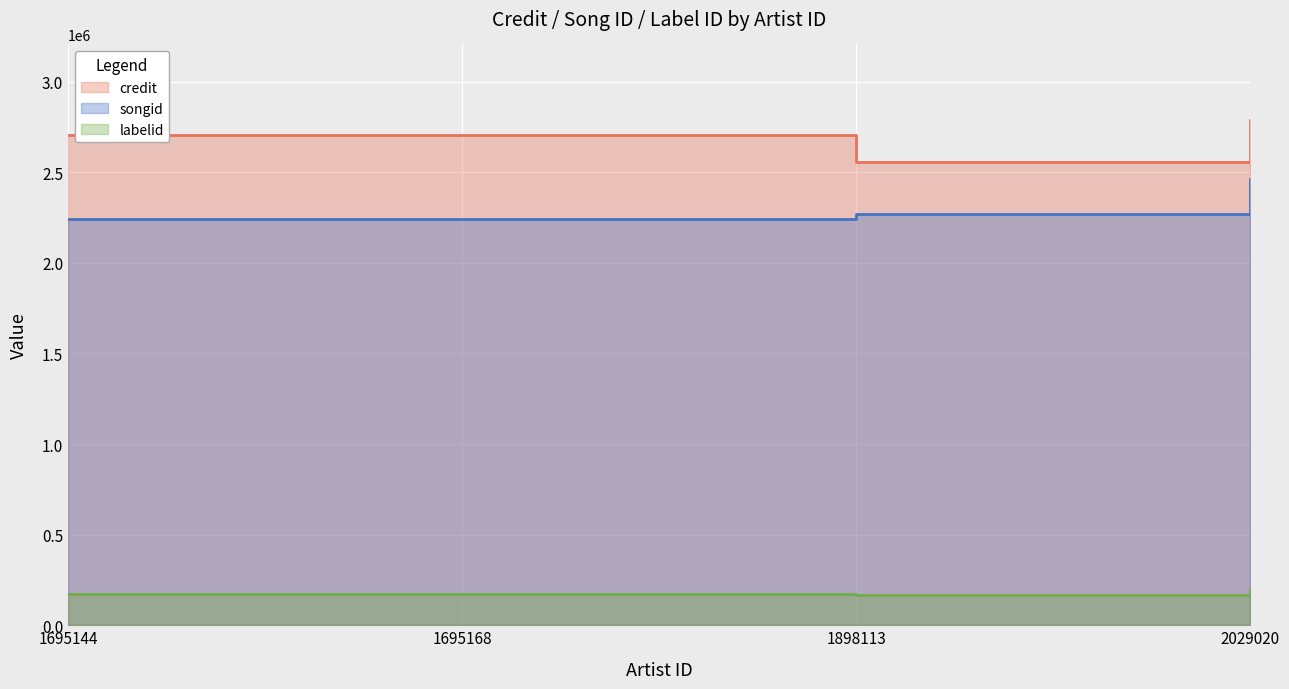

At how many categories does at least one series exceed 2127509?

4